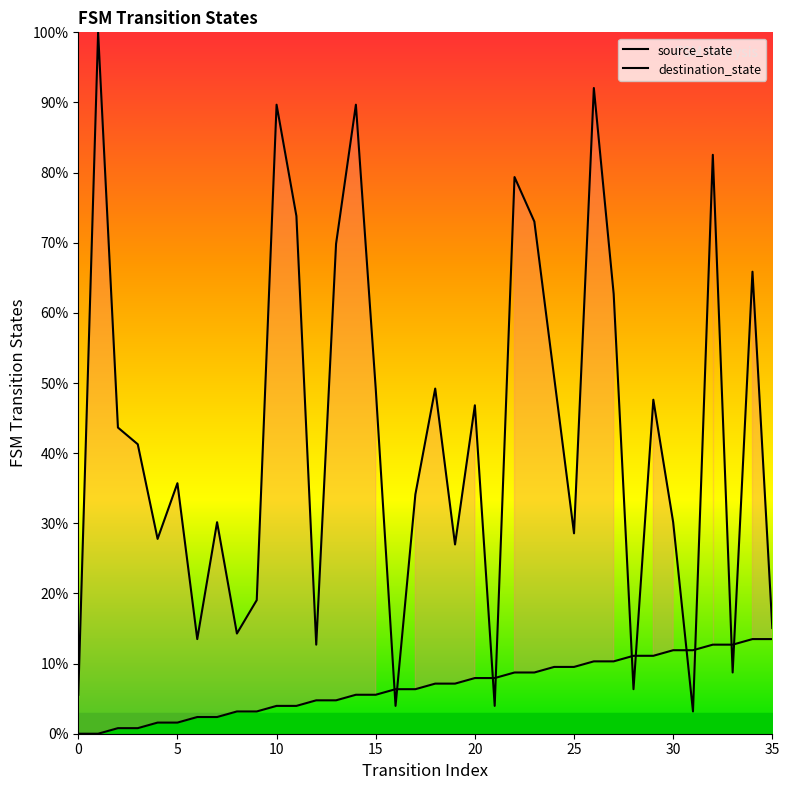

At which category is the sum across all series the highest?

26